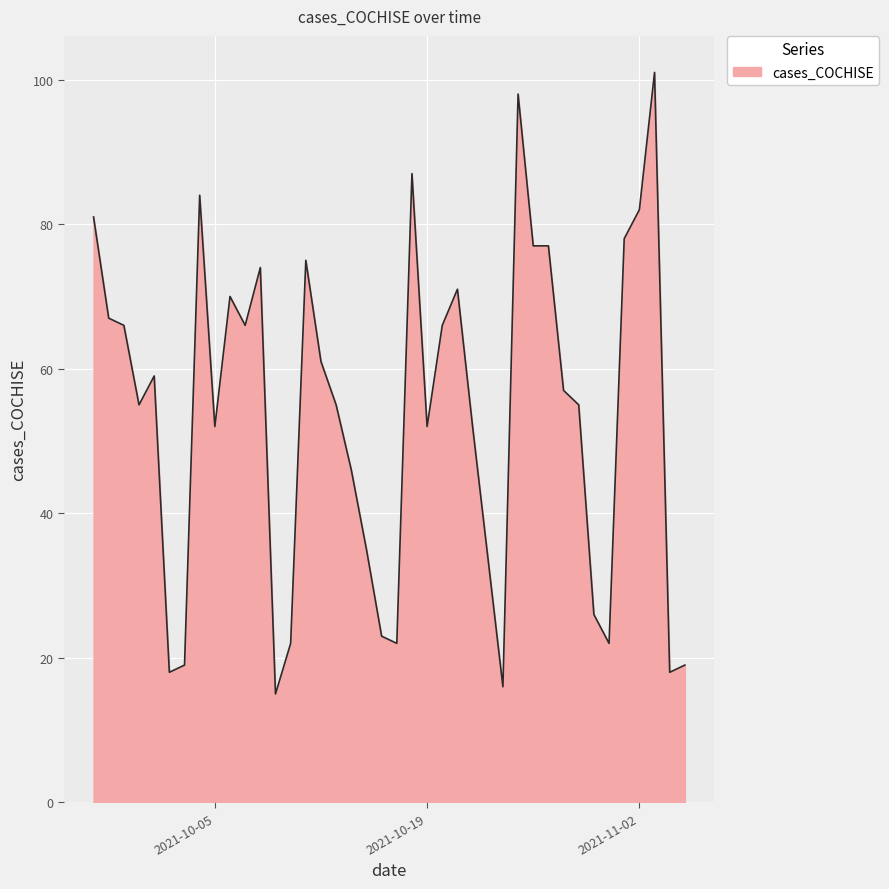

What is the difference between the maximum and minimum values?

86